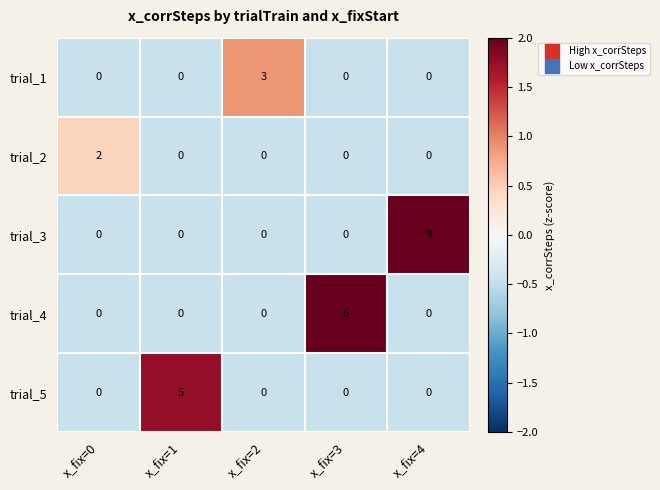

Reading left to right, extract all data points from this chart.

trial_1: x_fix=0=0	x_fix=1=0	x_fix=2=3	x_fix=3=0	x_fix=4=0
trial_2: x_fix=0=2	x_fix=1=0	x_fix=2=0	x_fix=3=0	x_fix=4=0
trial_3: x_fix=0=0	x_fix=1=0	x_fix=2=0	x_fix=3=0	x_fix=4=9
trial_4: x_fix=0=0	x_fix=1=0	x_fix=2=0	x_fix=3=6	x_fix=4=0
trial_5: x_fix=0=0	x_fix=1=5	x_fix=2=0	x_fix=3=0	x_fix=4=0